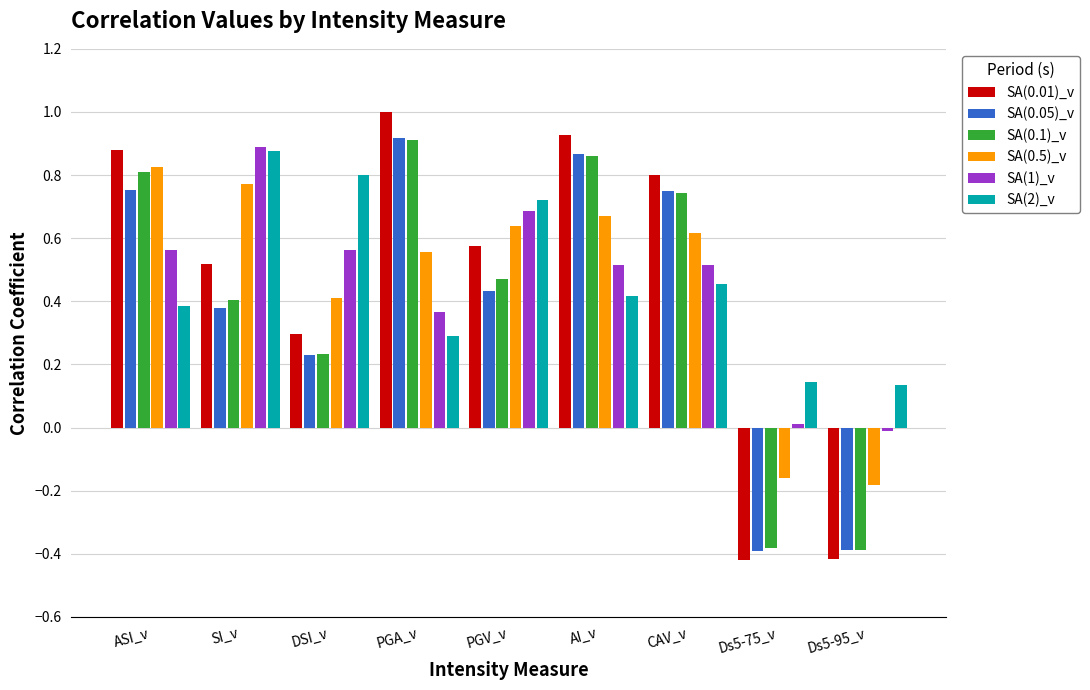

Is the value of SA(0.01)_v at Ds5-75_v greater than the value of SA(1)_v at Ds5-75_v?

No